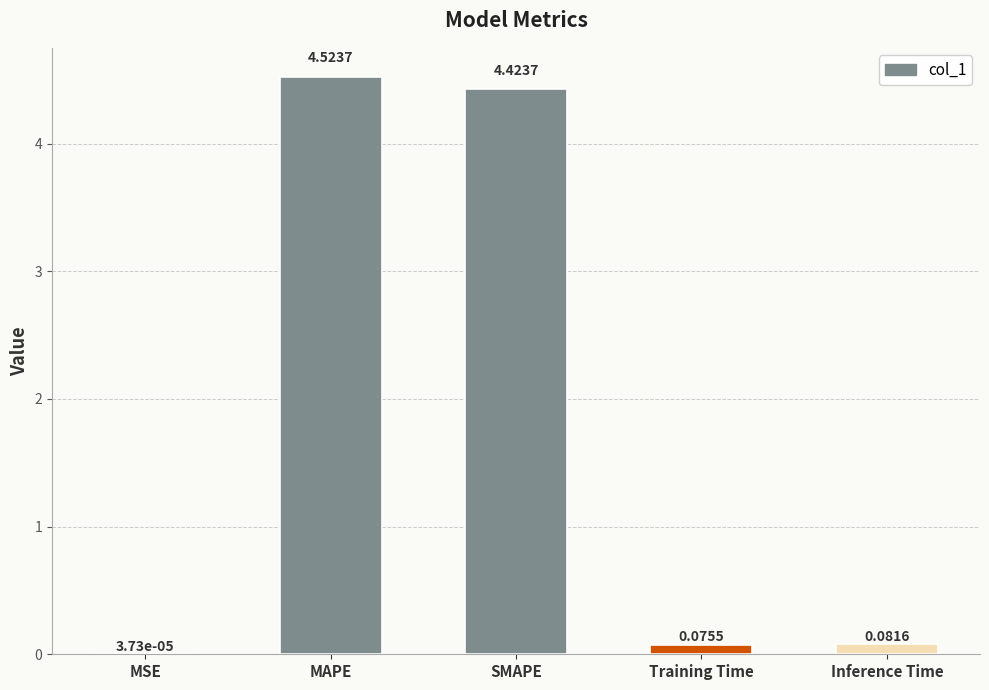

What is the change in value from MSE to Training Time?

+0.1